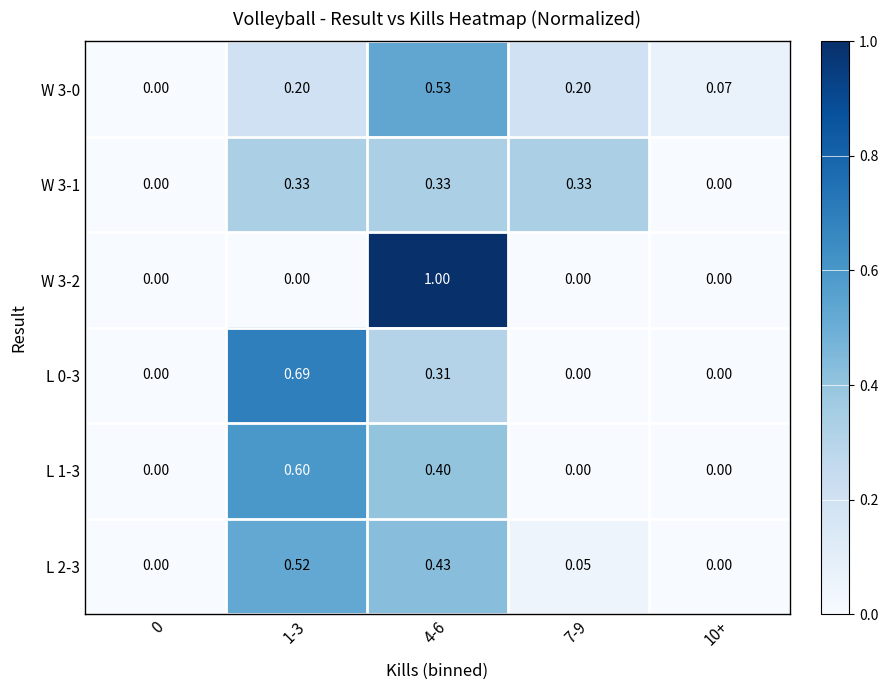

How many values in L 0-3 are above zero?

2